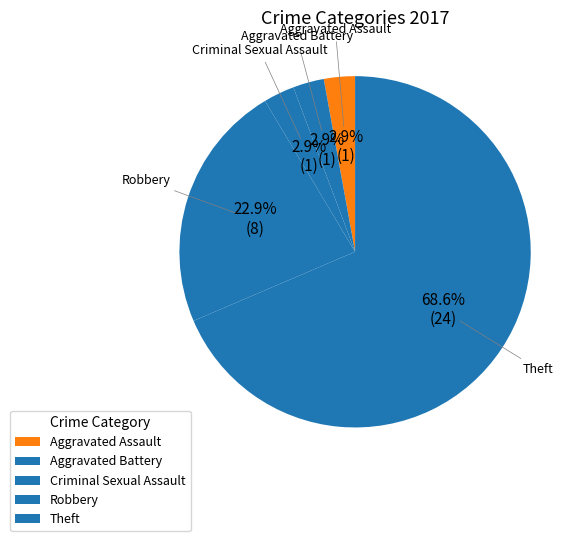

To the nearest percent, what is the difference between the Theft and Aggravated Battery slice percentages?

66%